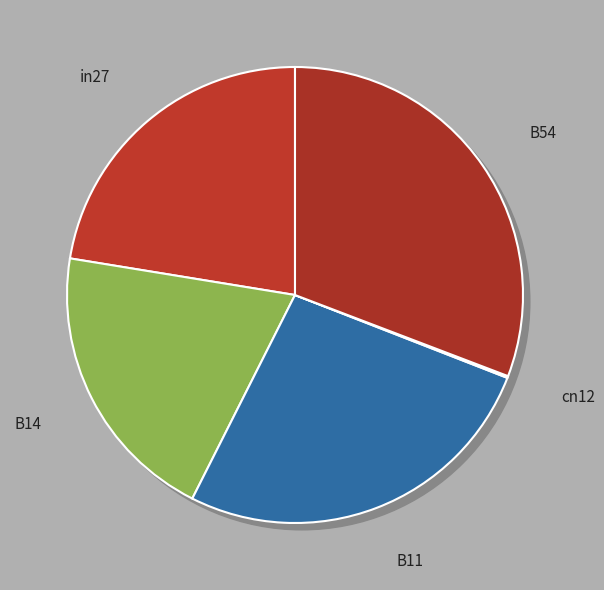

To the nearest percent, what is the difference between the B14 and B54 slice percentages?

11%